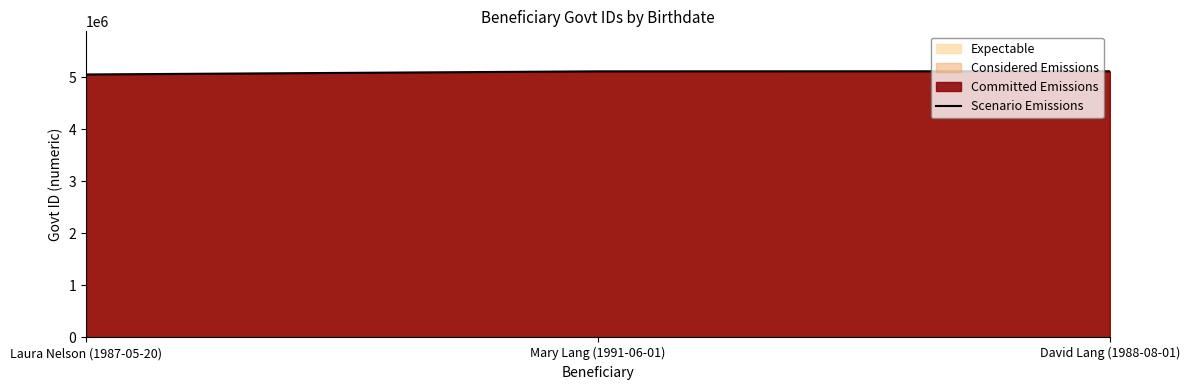

How many distinct data groups are displayed?

1